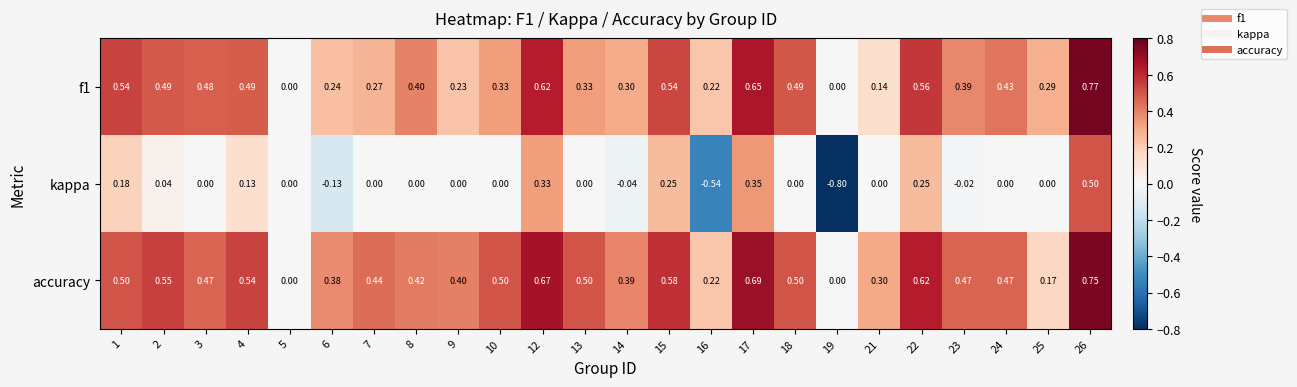

Which category has the lowest value across all series?

19